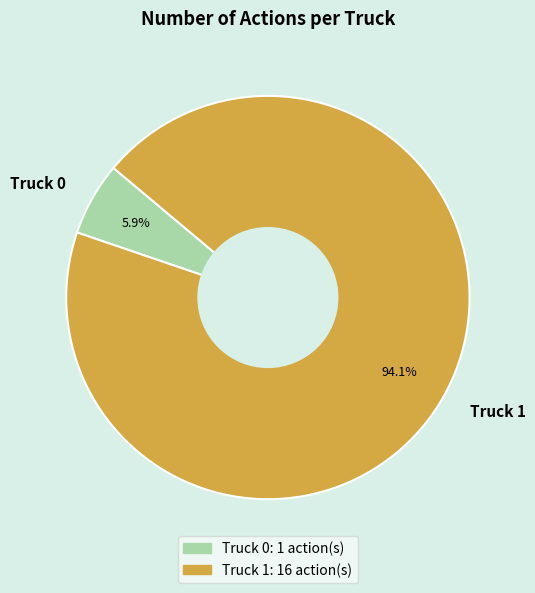

Is it true that Truck 1 is 94% of the pie?

True